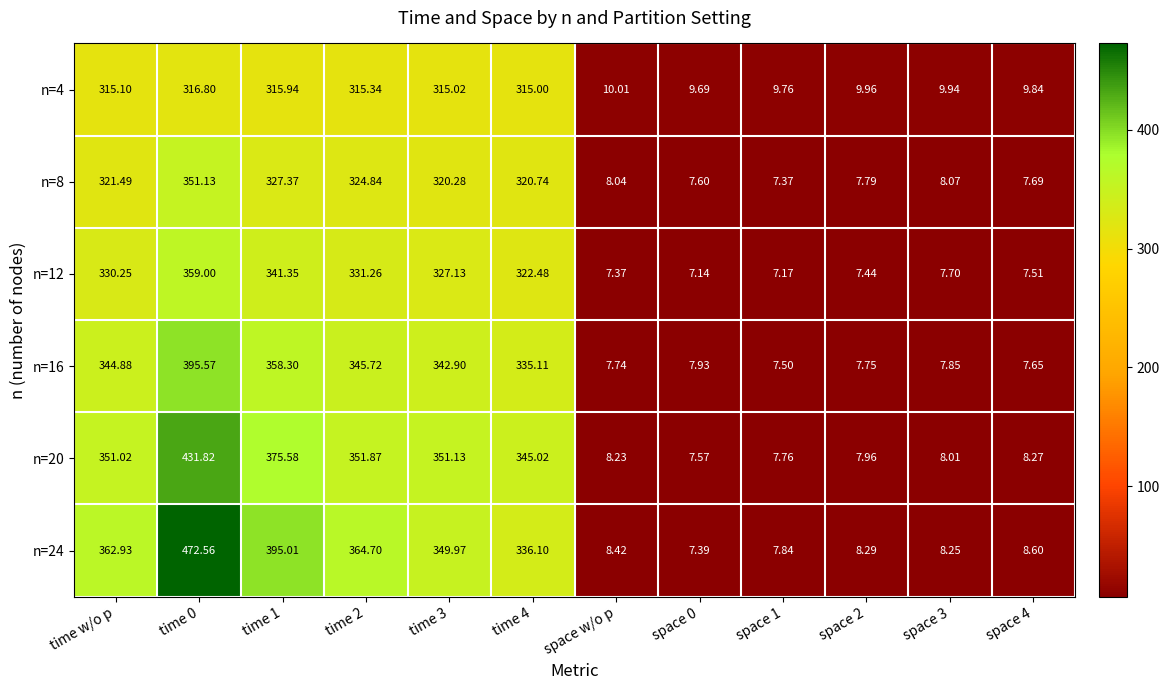

Is the value of n=24 at time 2 greater than the value of n=8 at space 1?

Yes